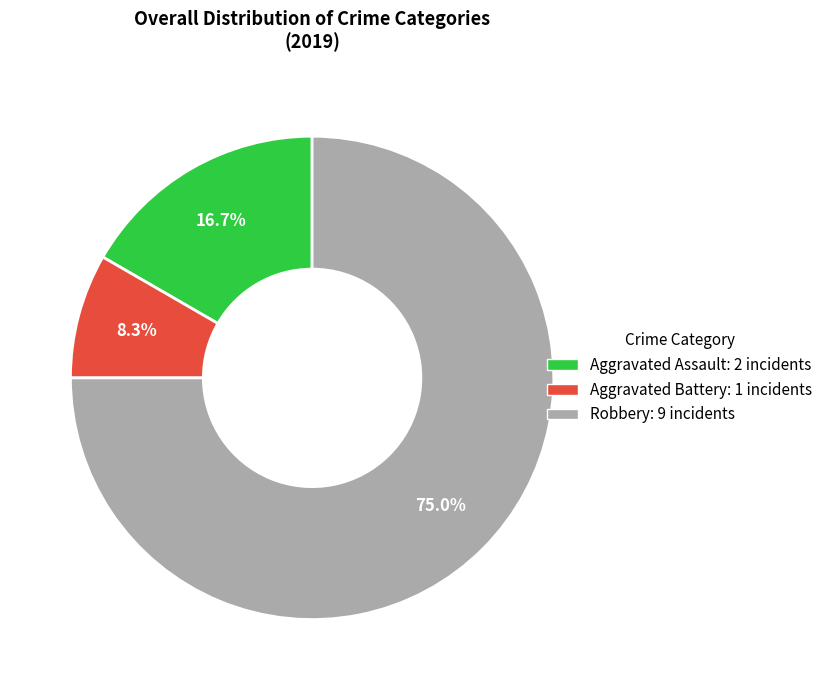

Which slice is the largest?

Robbery